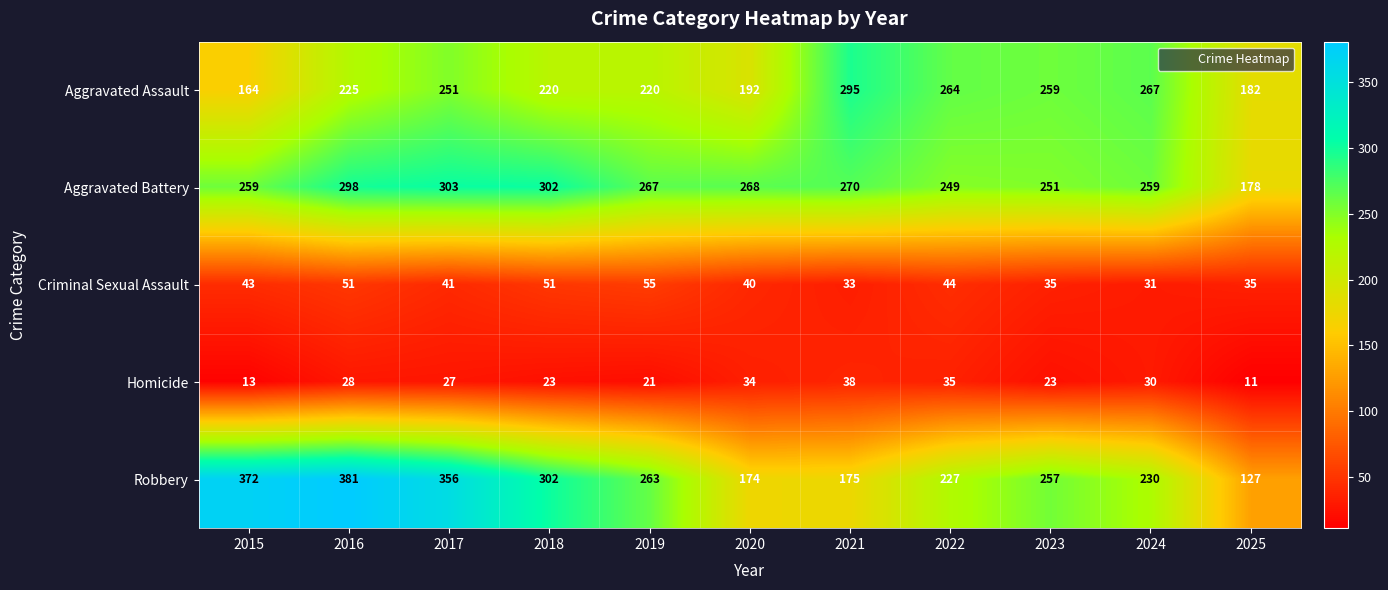

Which category has the lowest value in the Homicide series?

2025